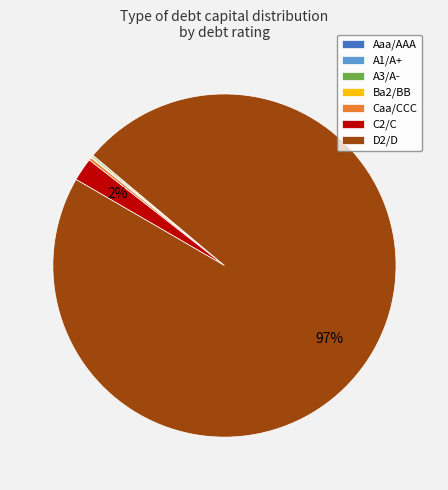

Which slice is the largest?

D2/D